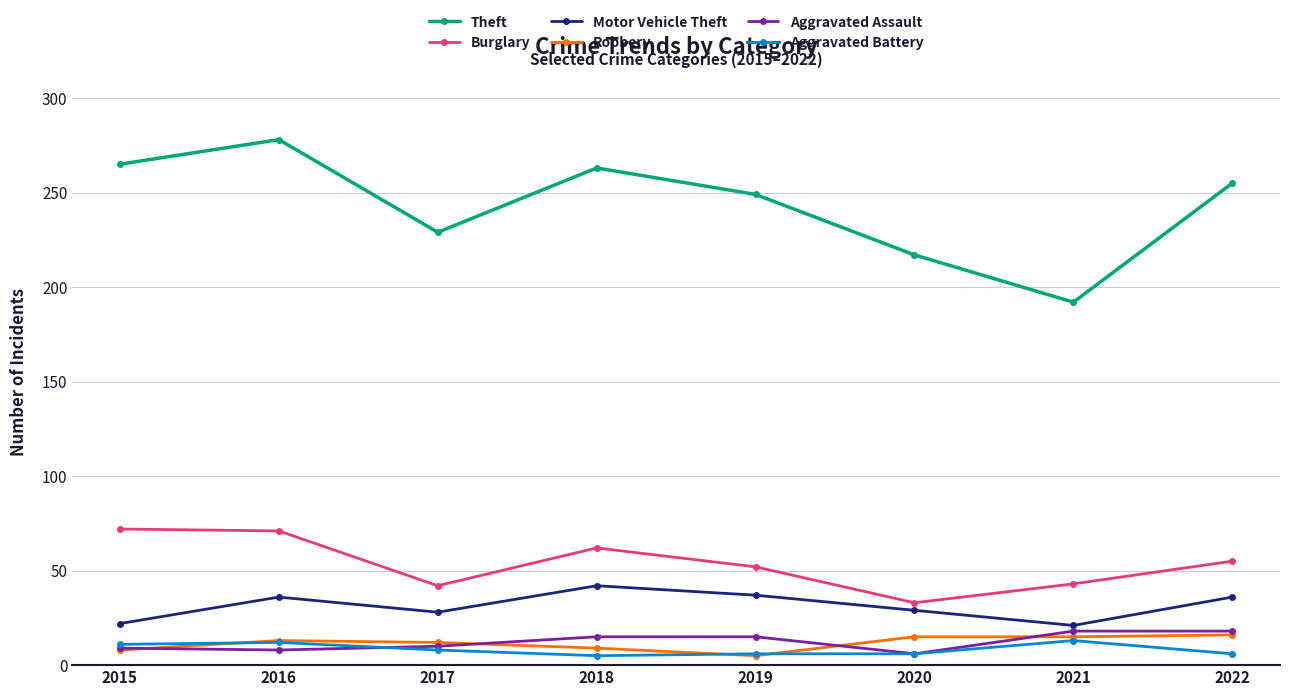

What is the sum of the Aggravated Battery values at 2018 and 2016?

17